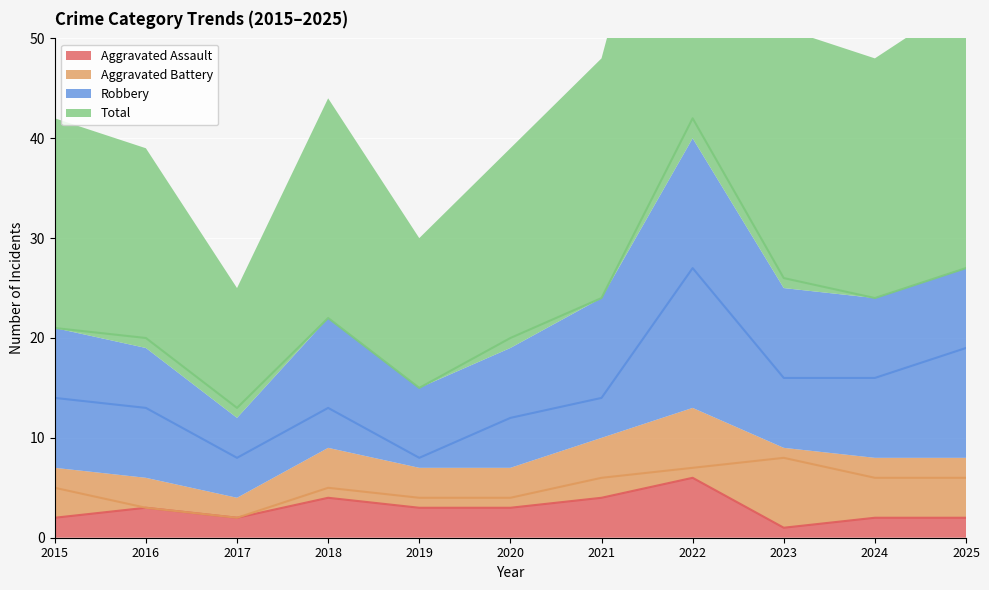

How many data points in Aggravated Assault are above 3?

3